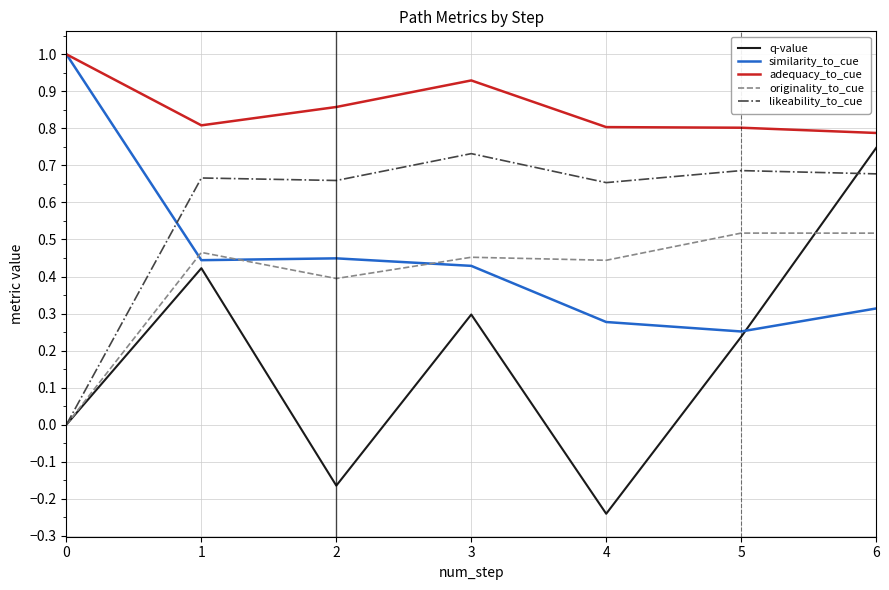

Is the value of adequacy_to_cue at 1 greater than the value of q-value at 3?

Yes